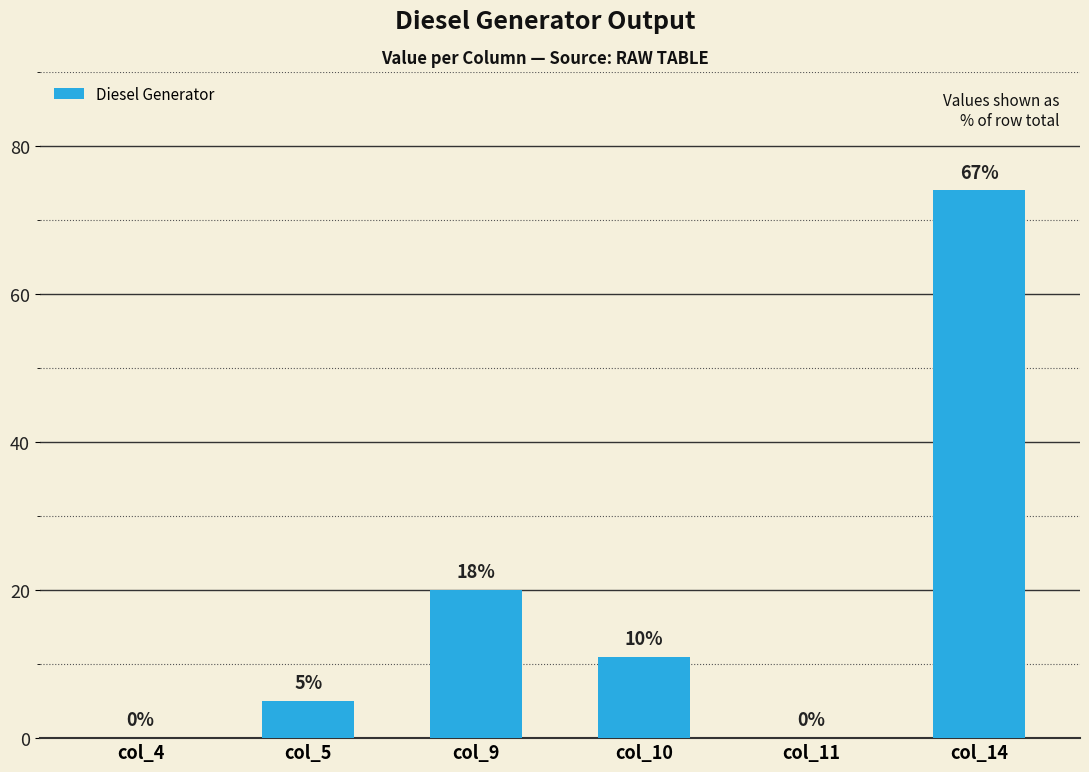

True or false: the data shows 0 at col_11.

True